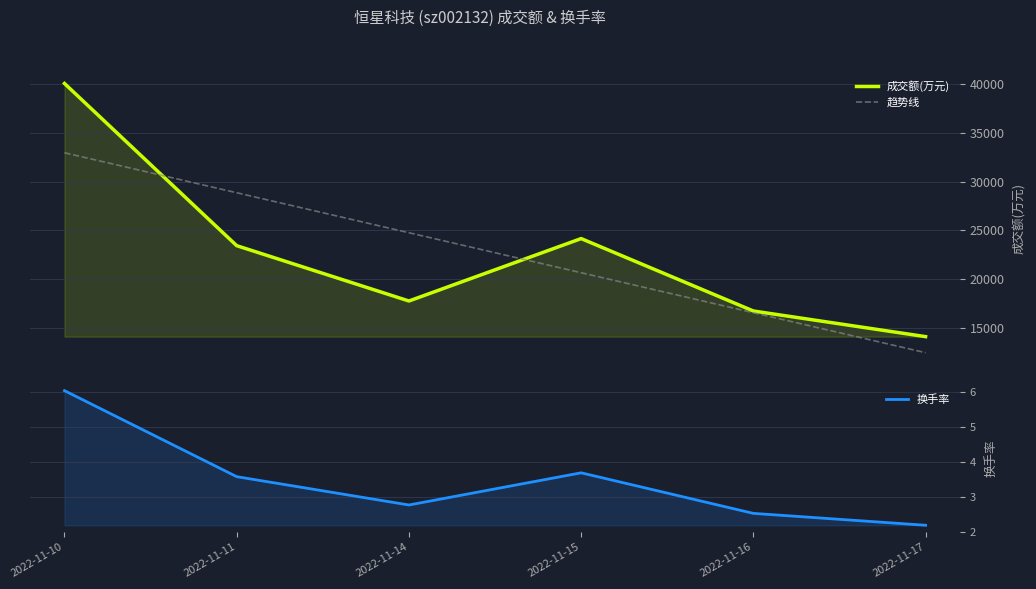

After their last crossing, which series has the higher values: 趋势线 or 成交额(万元)?

成交额(万元)